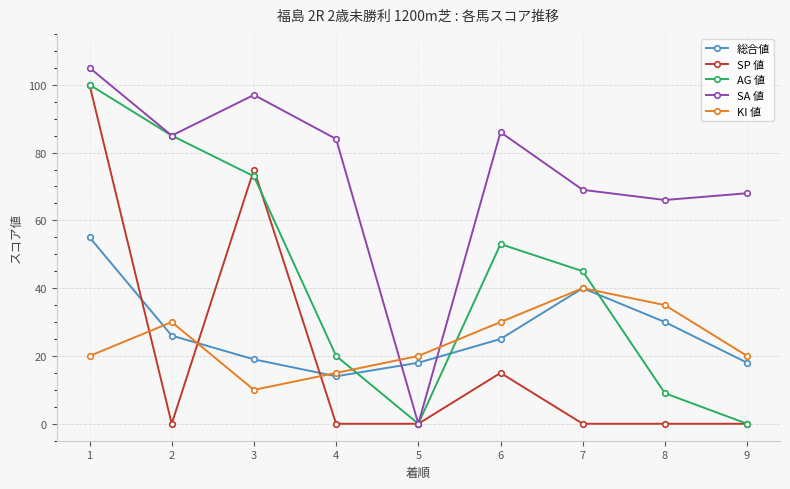

Reading right to left, extract all data points from this chart.

総合値: 18	30	40	25	18	14	19	26	55
SP 値: 0	0	0	15	0	0	75	0	100
AG 値: 0	9	45	53	0	20	73	85	100
SA 値: 68	66	69	86	0	84	97	85	105
KI 値: 20	35	40	30	20	15	10	30	20